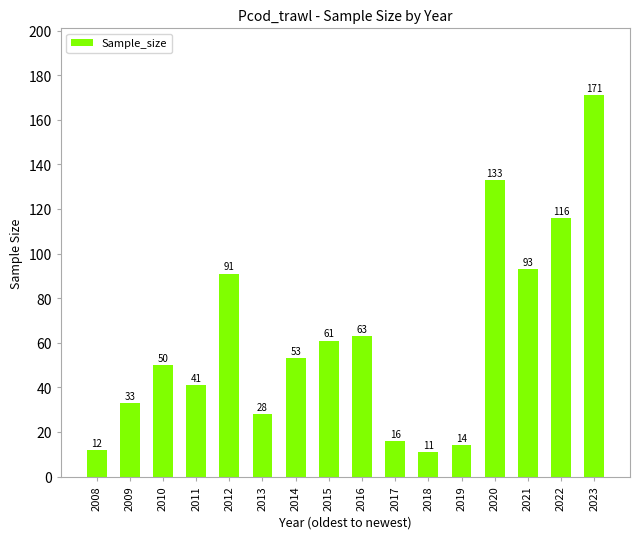

What is the difference between the values at 2019 and 2023?

157